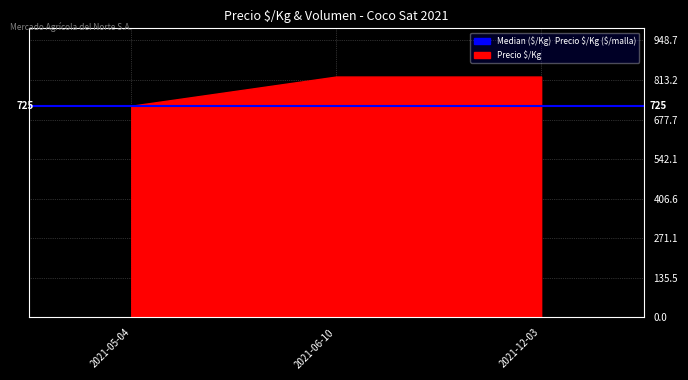

What is the sum of all Precio $/Kg values?

2375